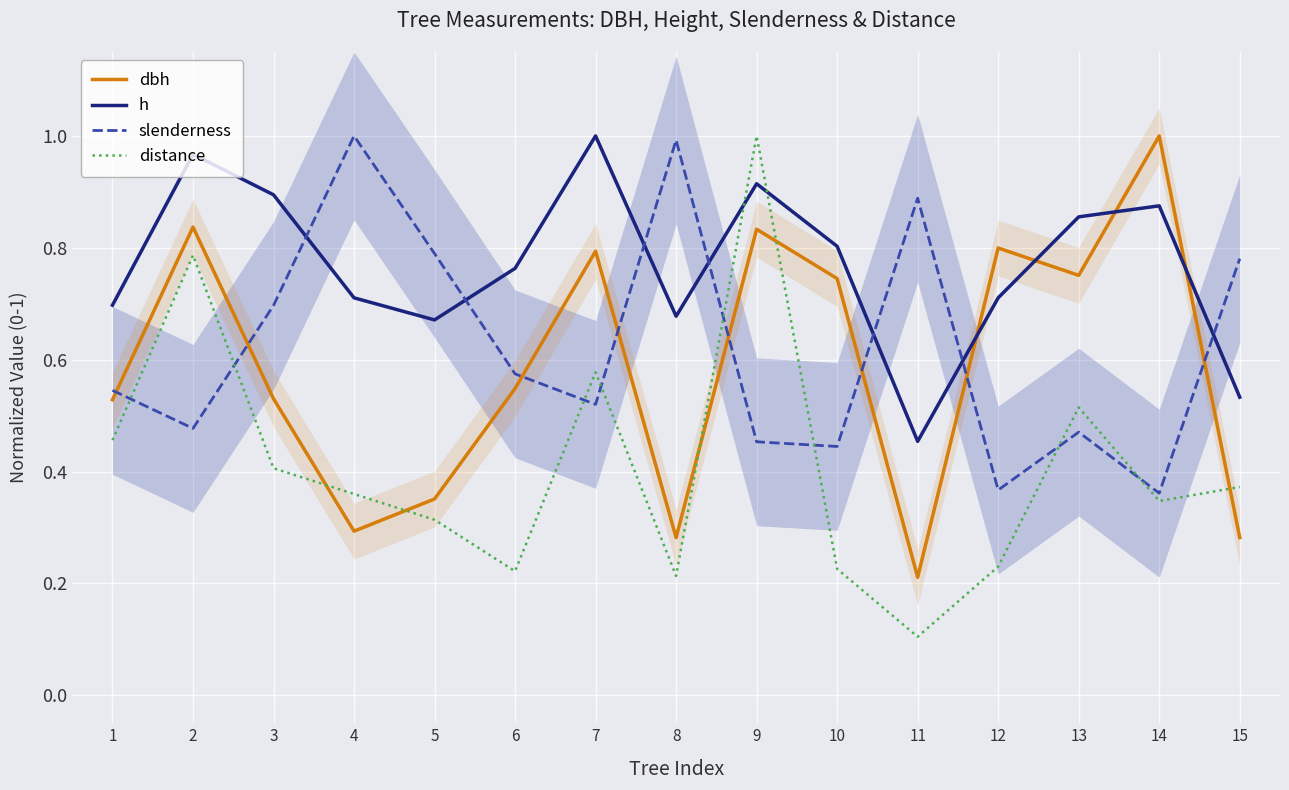

What is the total value across all series at 3?

2.5